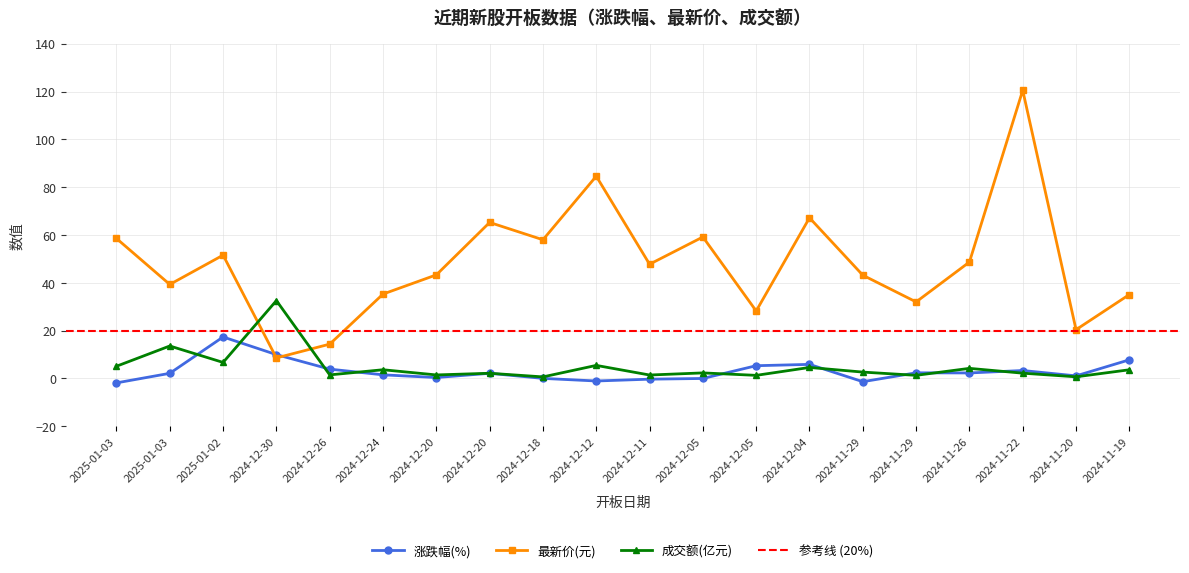

How many values in 涨跌幅 are above zero?

15